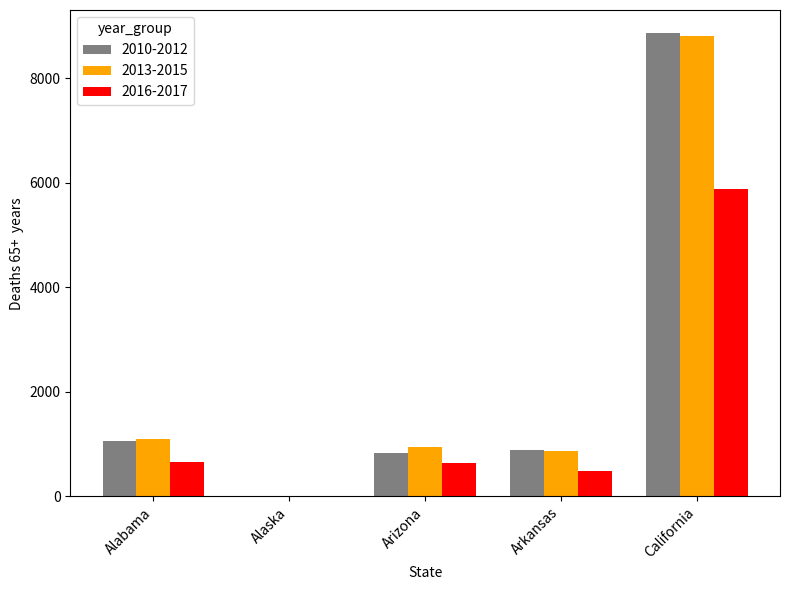

At which label is 2013-2015 closest to 4407?

Alabama